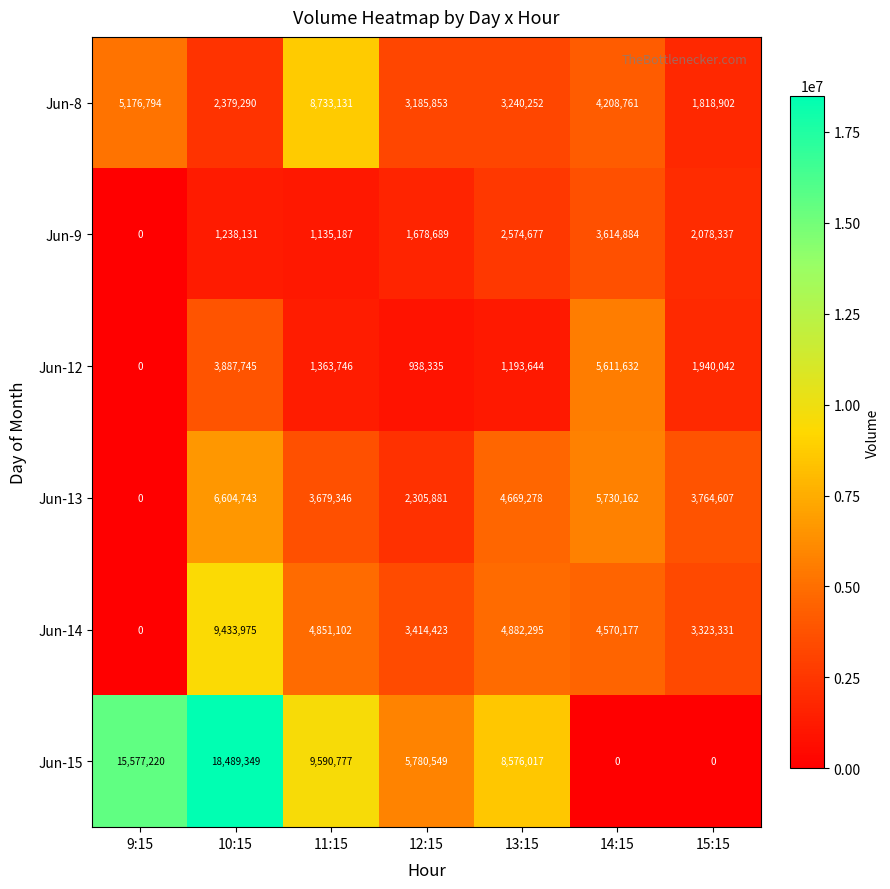

What is the sum of the Jun-8 values at 9:15 and 13:15?

8417046